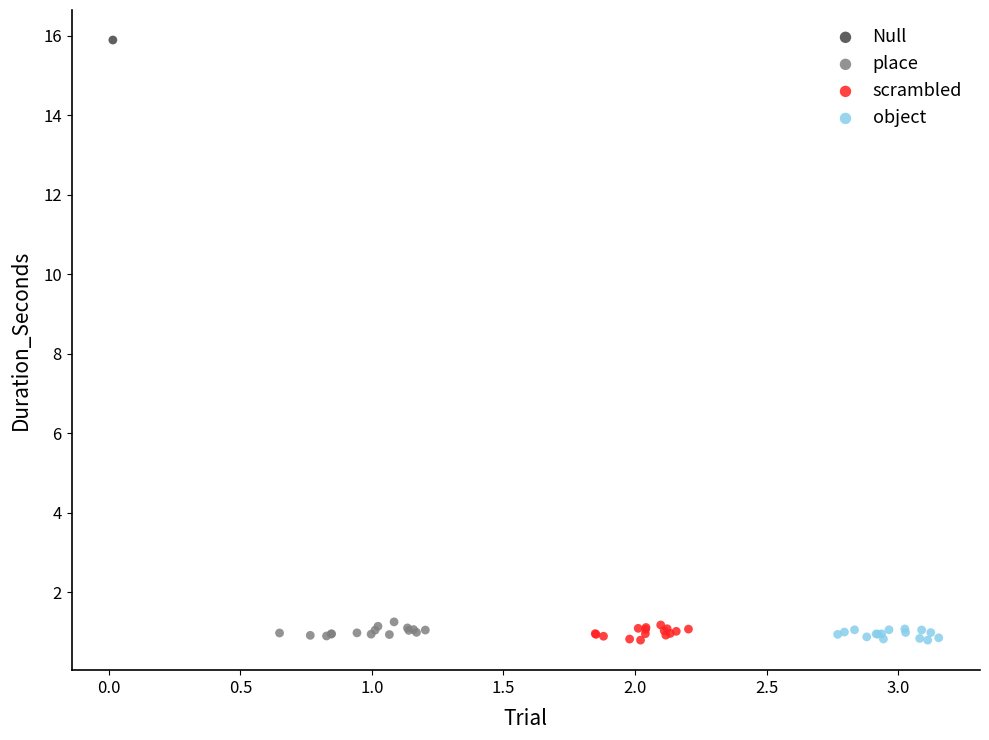

What are all the series names shown in the legend?

Null, place, scrambled, object